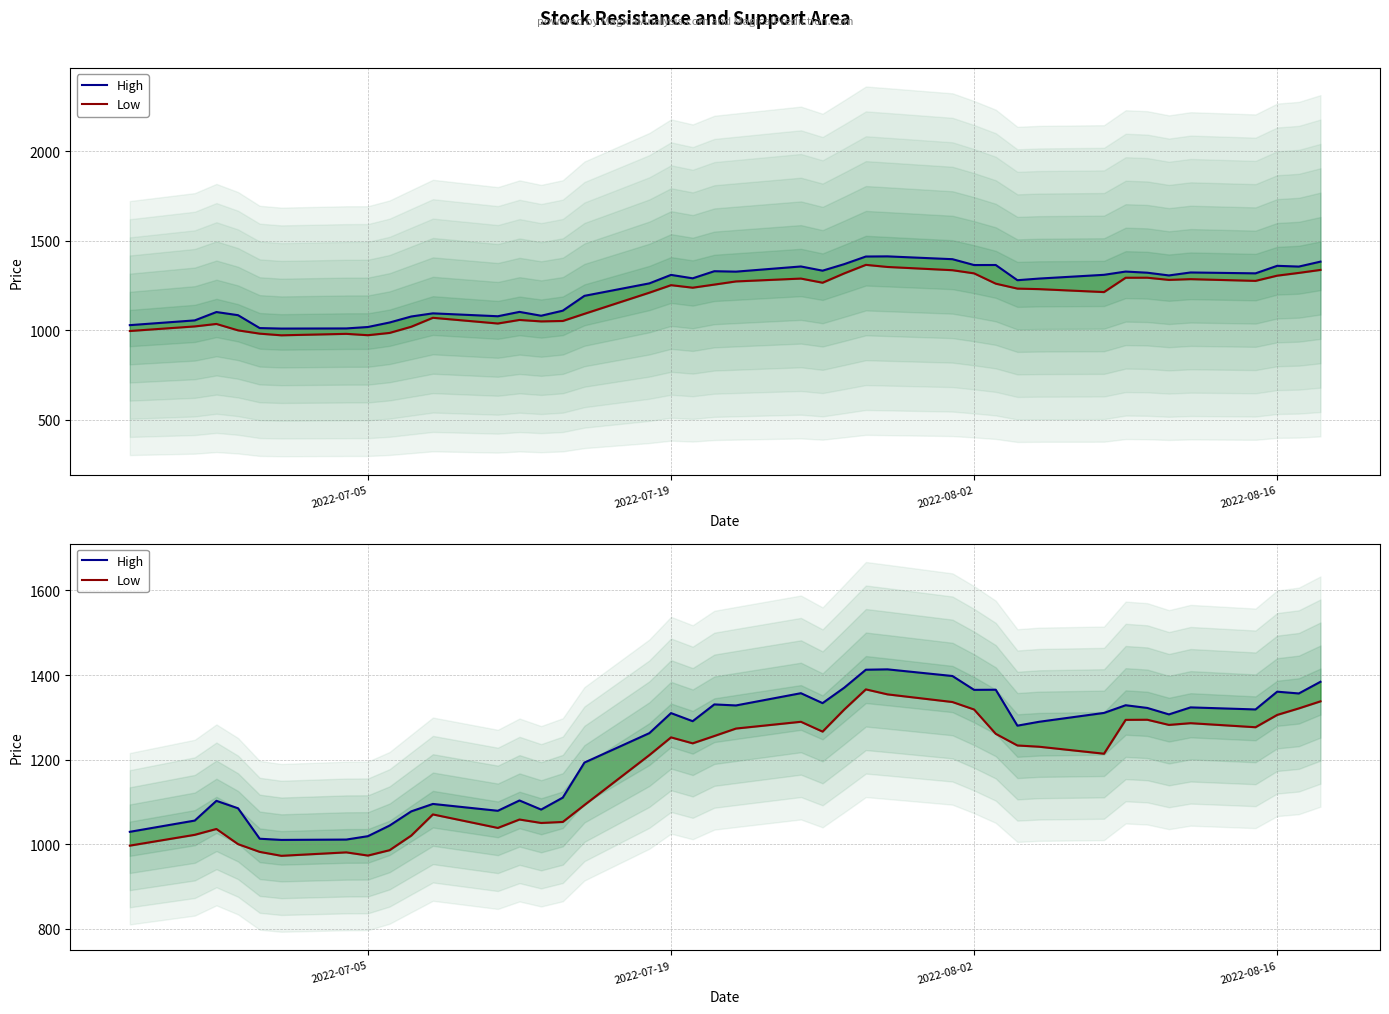

Rank the series by their maximum value, from highest to lowest.

High, Low